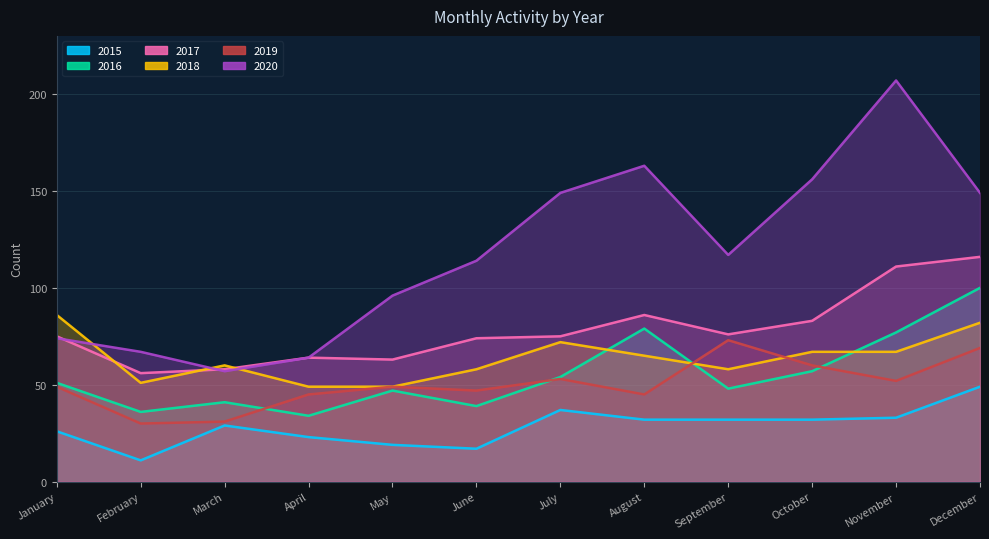

Where is the first local minimum for 2020?

March